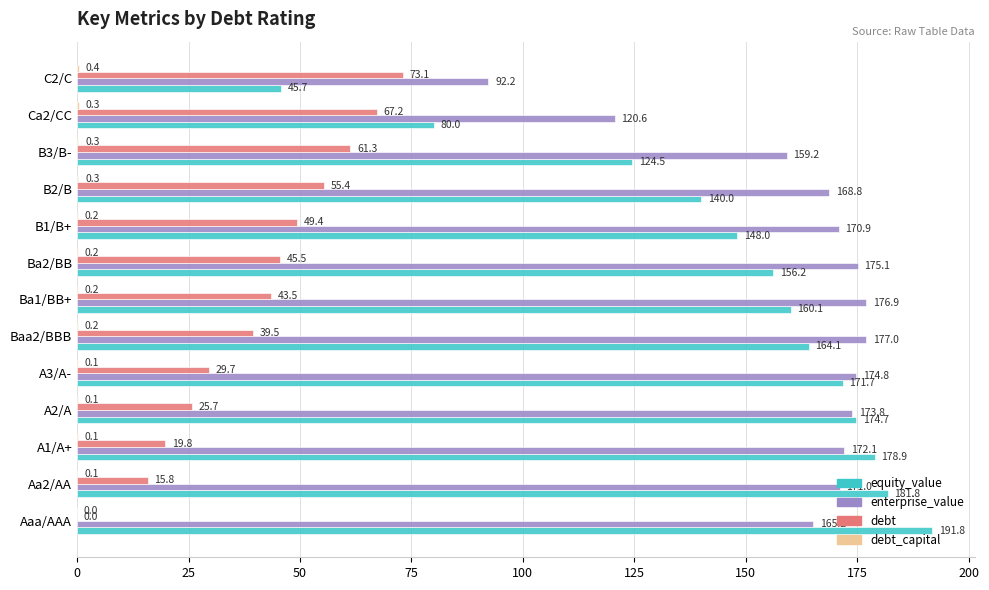

How many categories are shown in the chart?

13